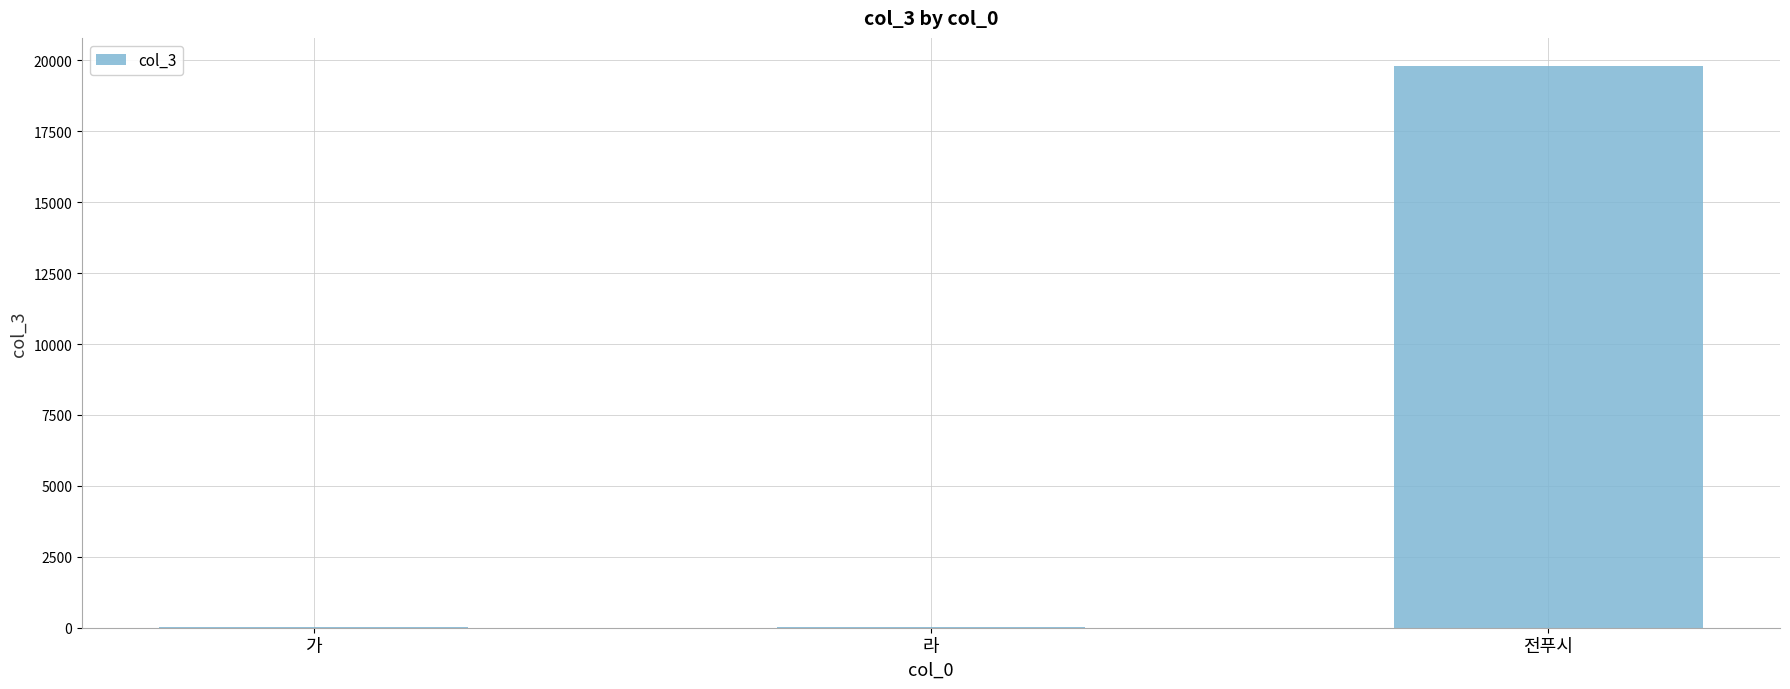

Which has a higher value, 라 or 전푸시?

전푸시